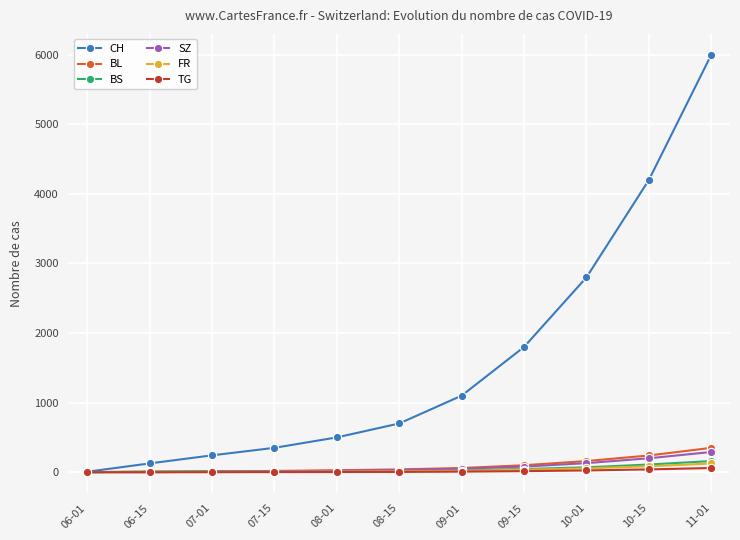

What is the difference between the highest and lowest values at 11-01?

5940